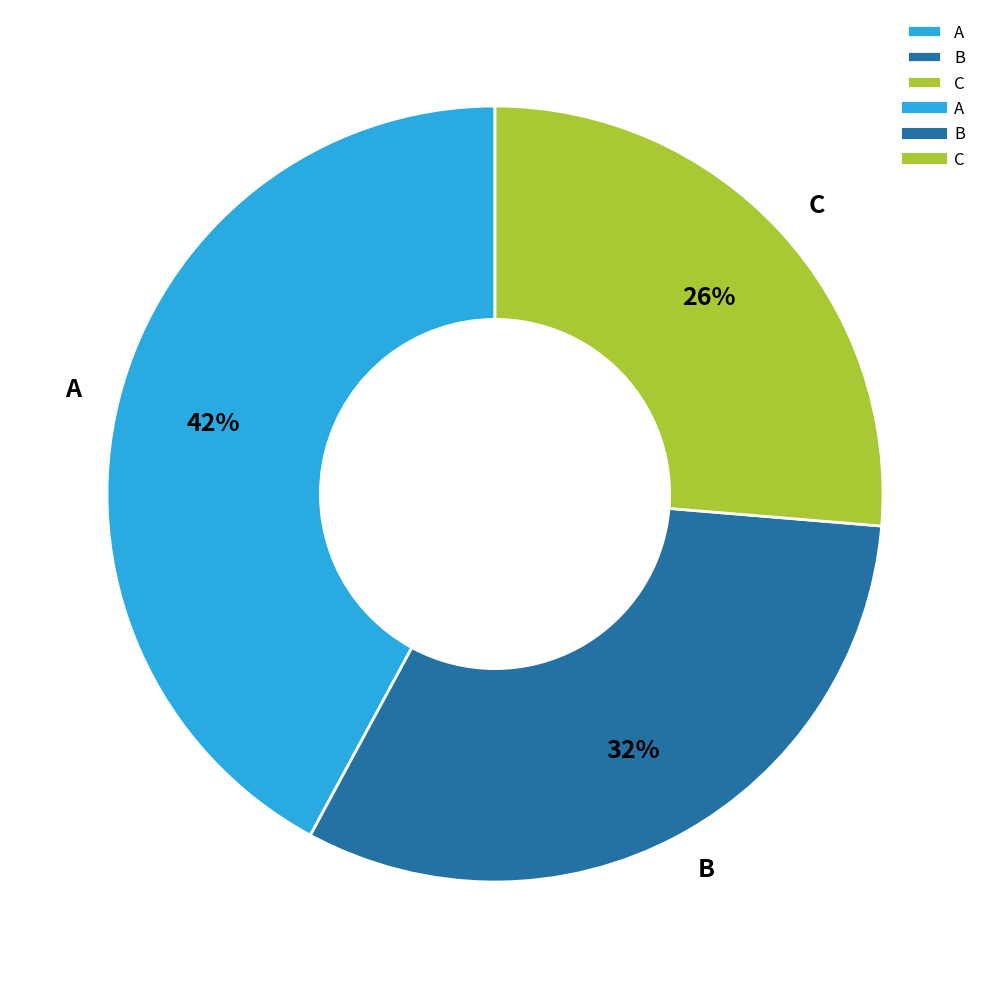

To the nearest percent, what is the difference between the largest and smallest slice percentages?

16%